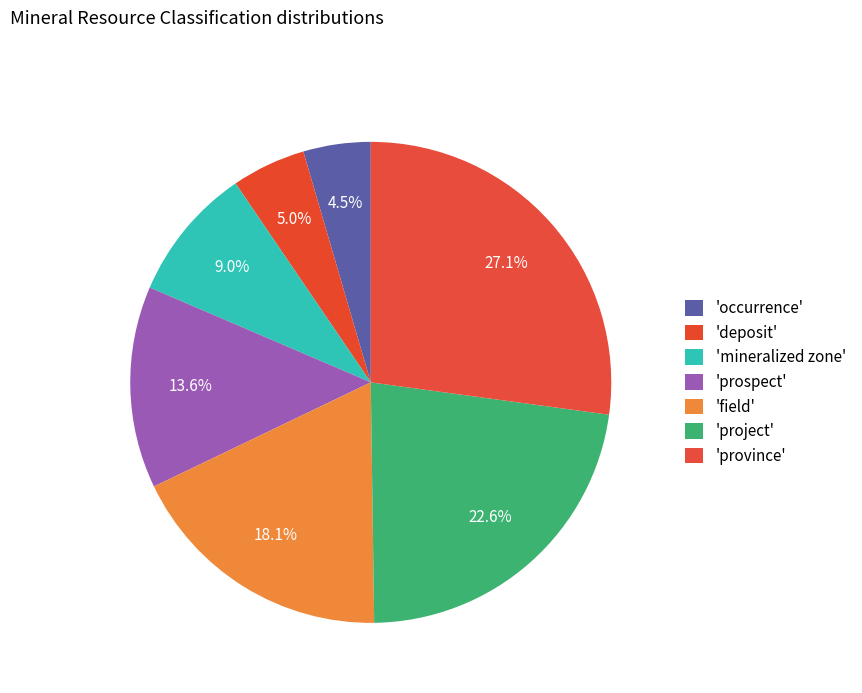

Which category has the biggest portion of the pie?

province